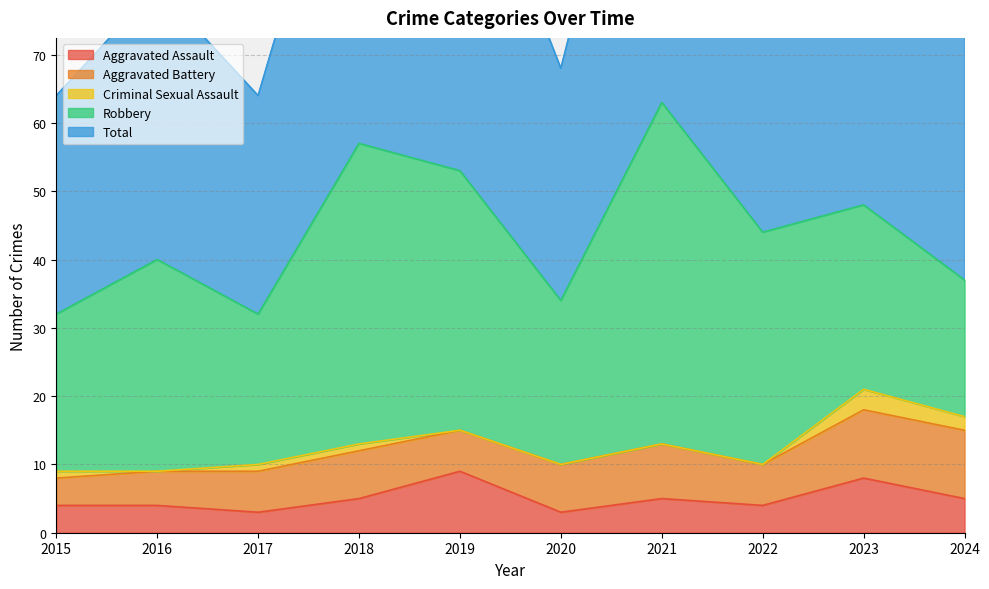

Which series has the widest spread of values?

Total